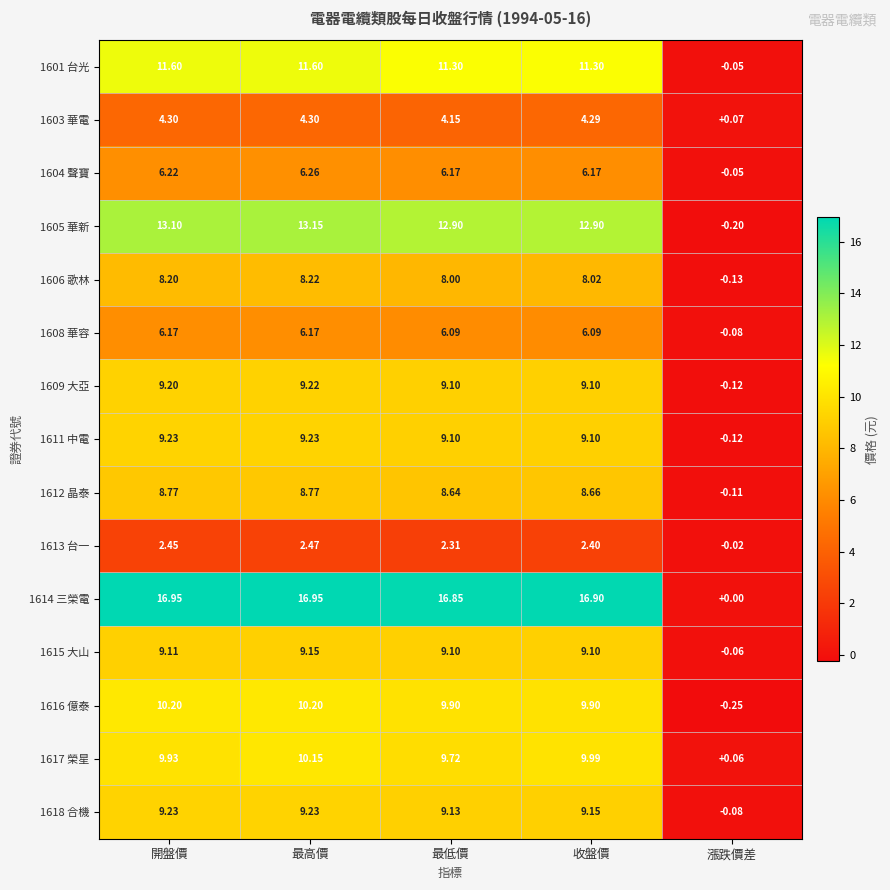

Which category has the lowest value in the 1605 華新 series?

漲跌價差